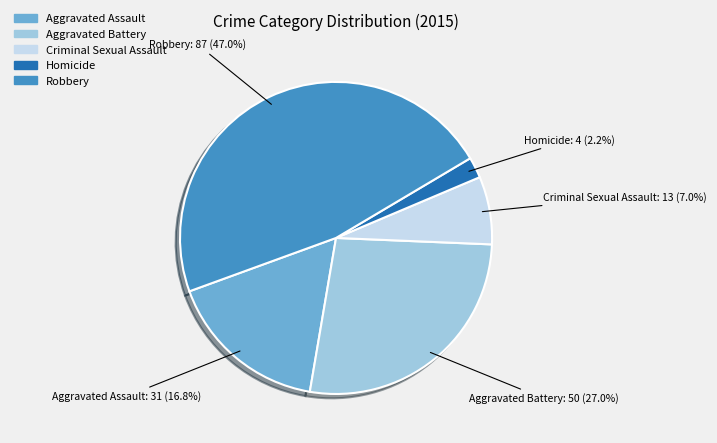

To the nearest percent, what is the combined percentage of Aggravated Battery and Criminal Sexual Assault?

34%